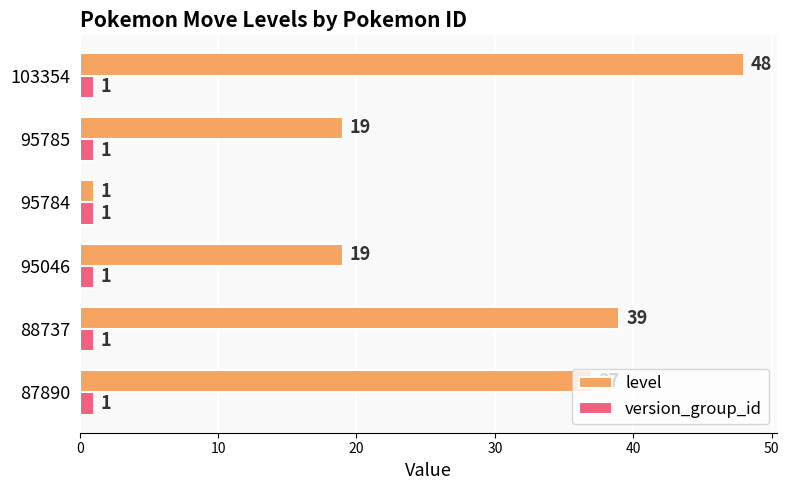

What is the minimum value for level?

1